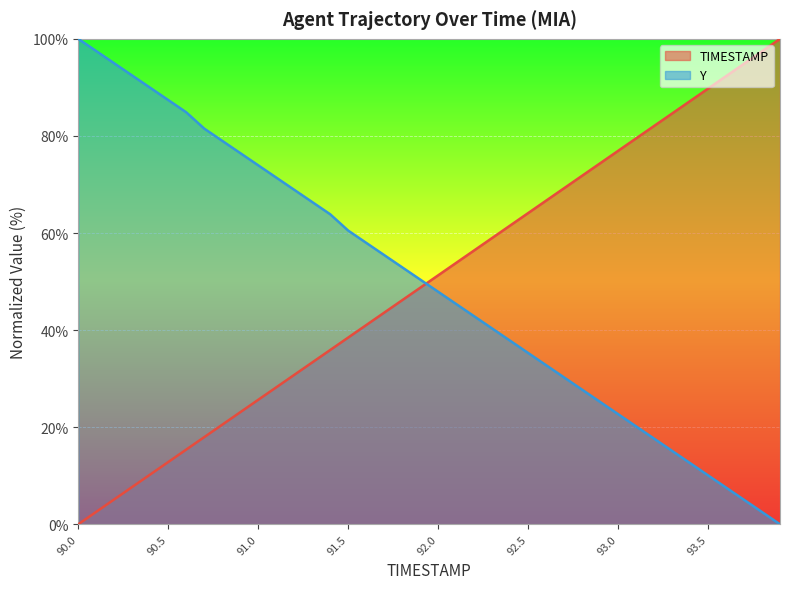

After their last crossing, which series has the higher values: TIMESTAMP or Y?

TIMESTAMP